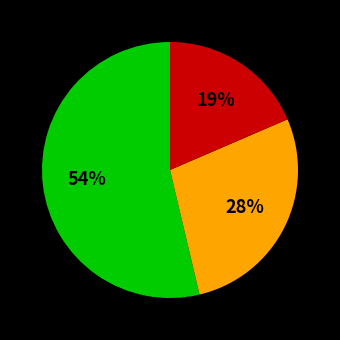

Is there any slice that represents more than half of the pie?

Yes